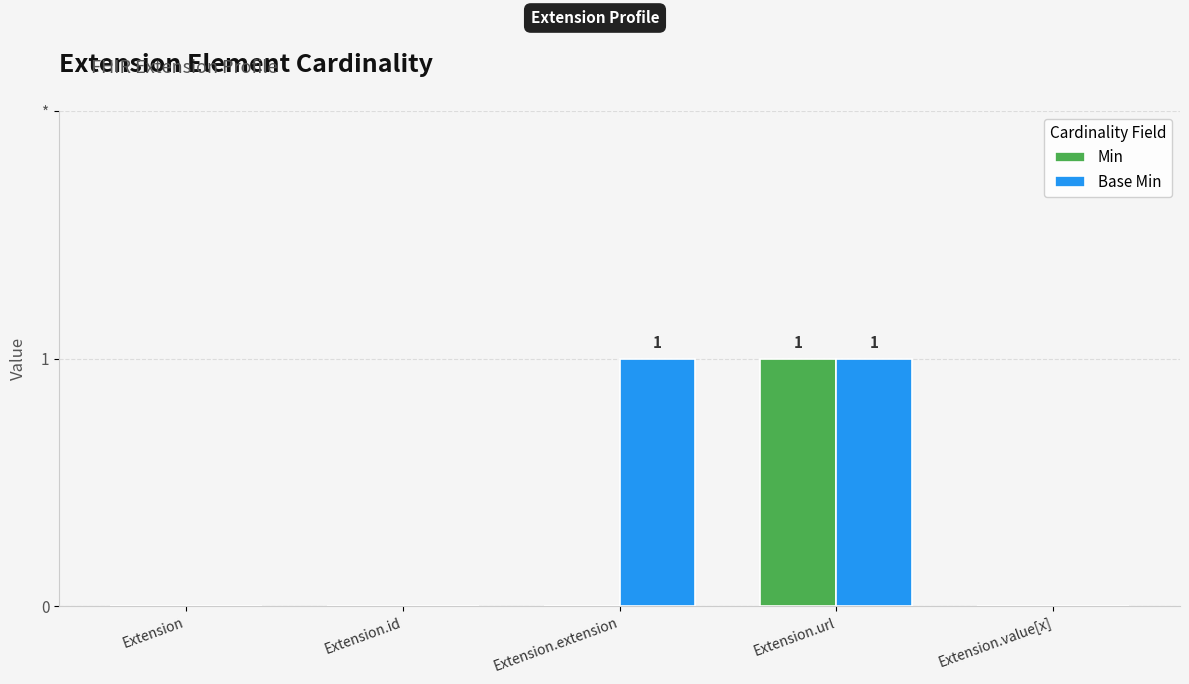

Between Extension.extension and Extension.url, which is larger?

Extension.url